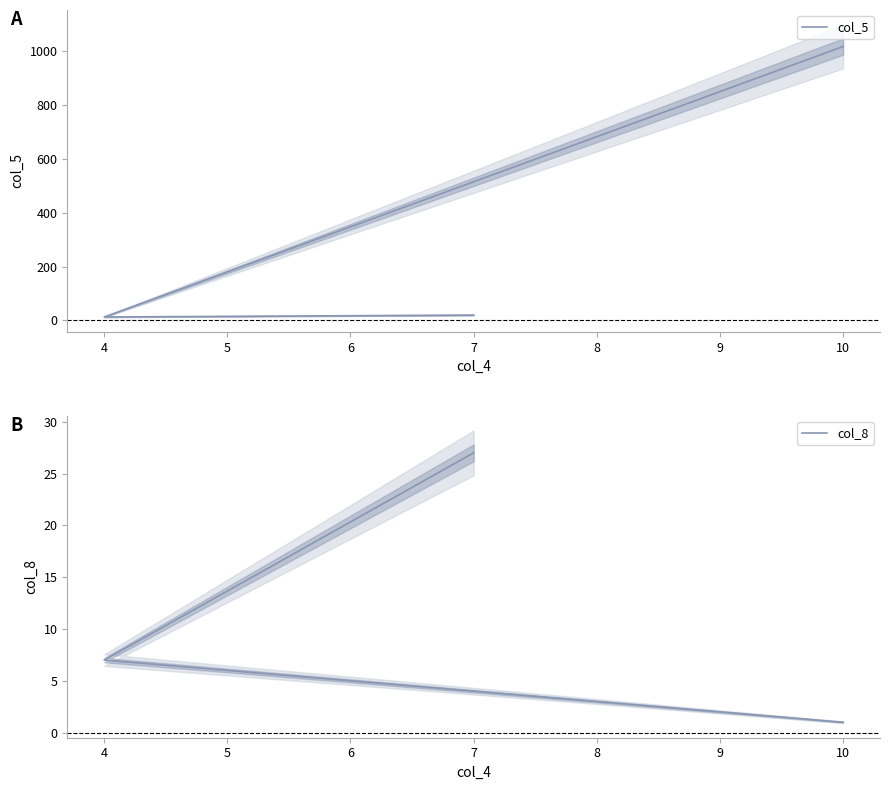

Is the value of col_8 at 4 greater than the value of col_5 at 10?

No